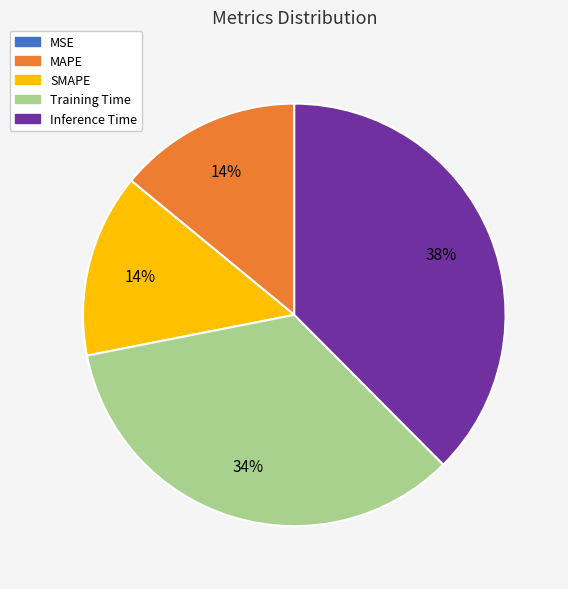

Is SMAPE the majority of the pie?

No